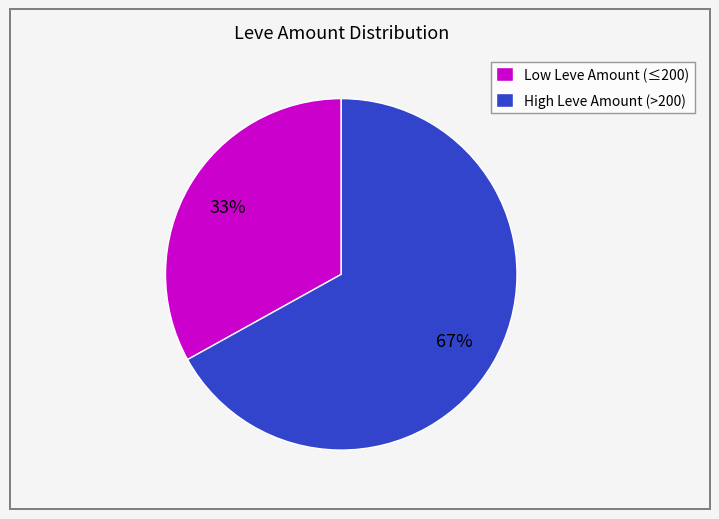

Combined, do Low Leve Amount (≤200) and High Leve Amount (>200) account for over 50%?

Yes